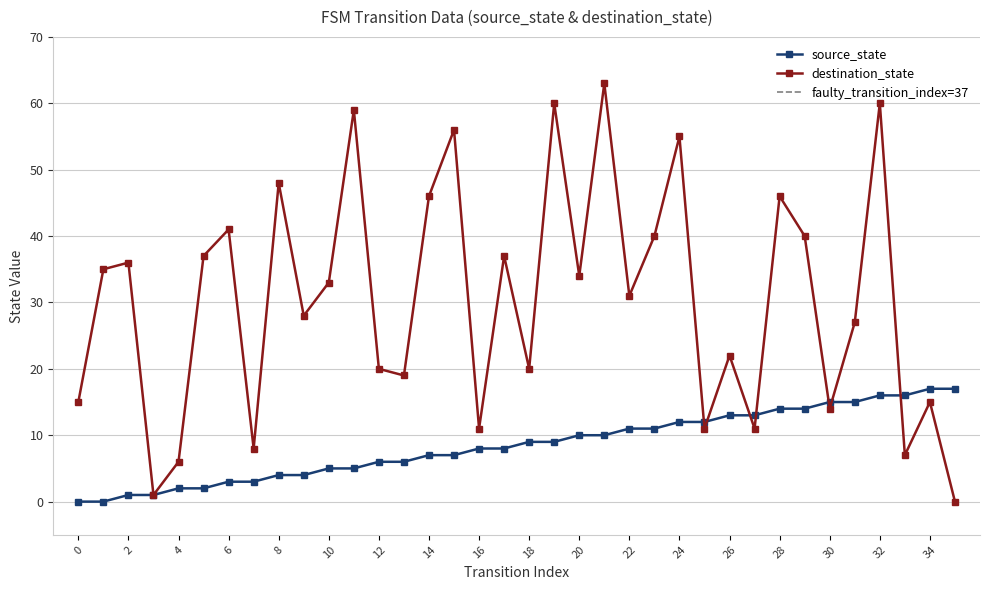

What is the total value across all series at 2?

37